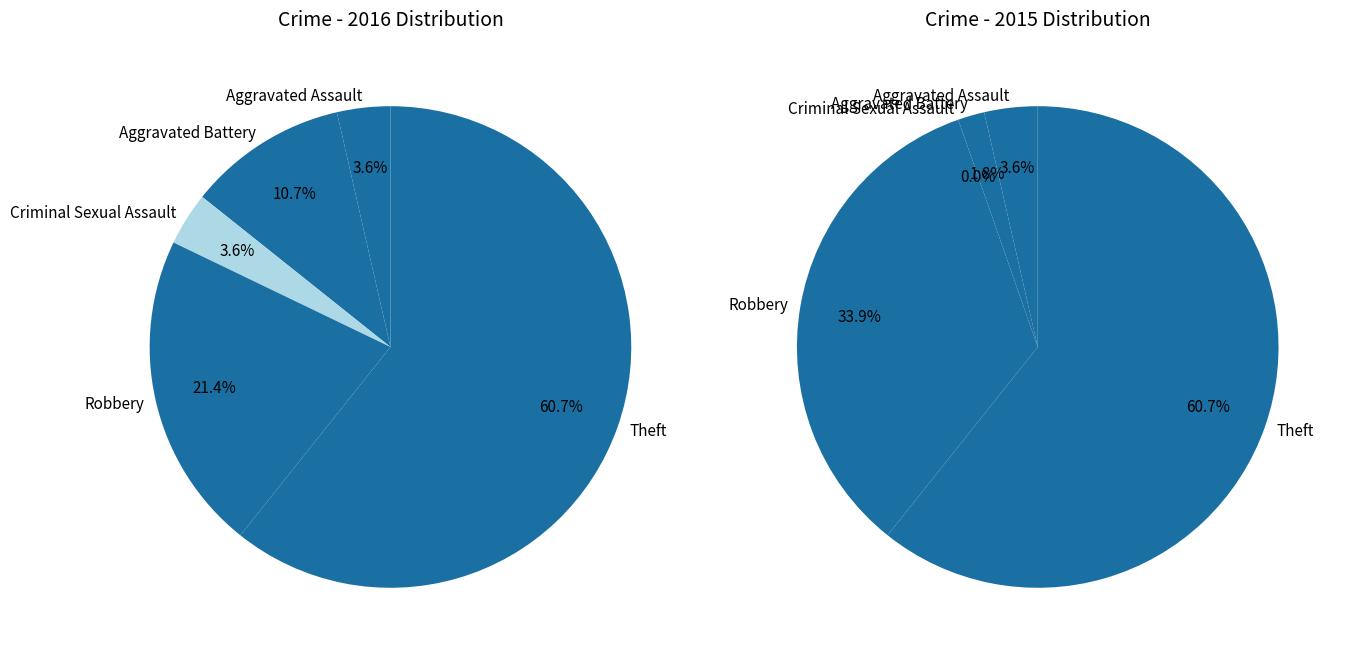

Count the number of slices in the pie.

5